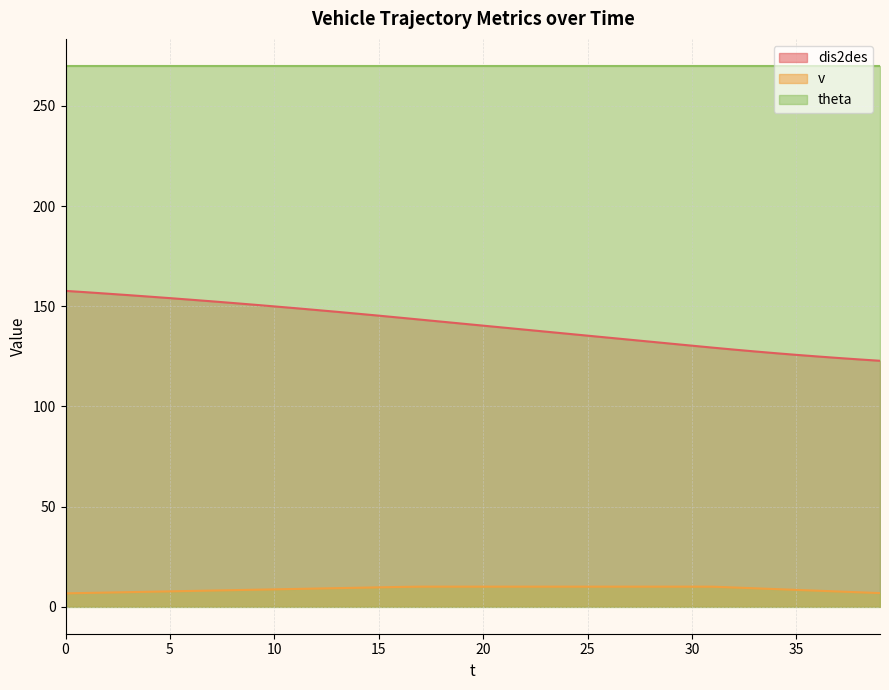

What are all the series names shown in the legend?

dis2des, v, theta